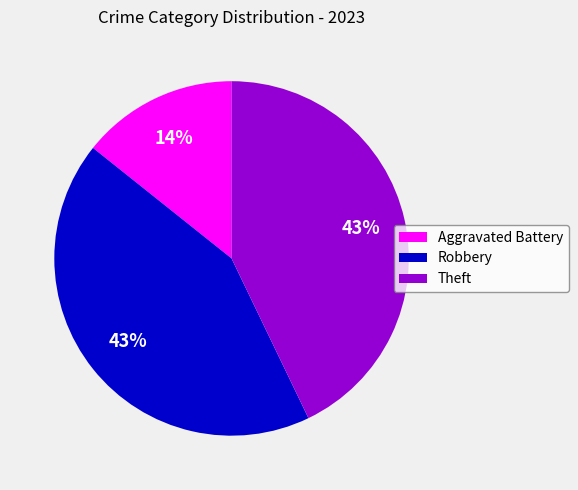

Does Aggravated Battery account for over 50% of the chart?

No